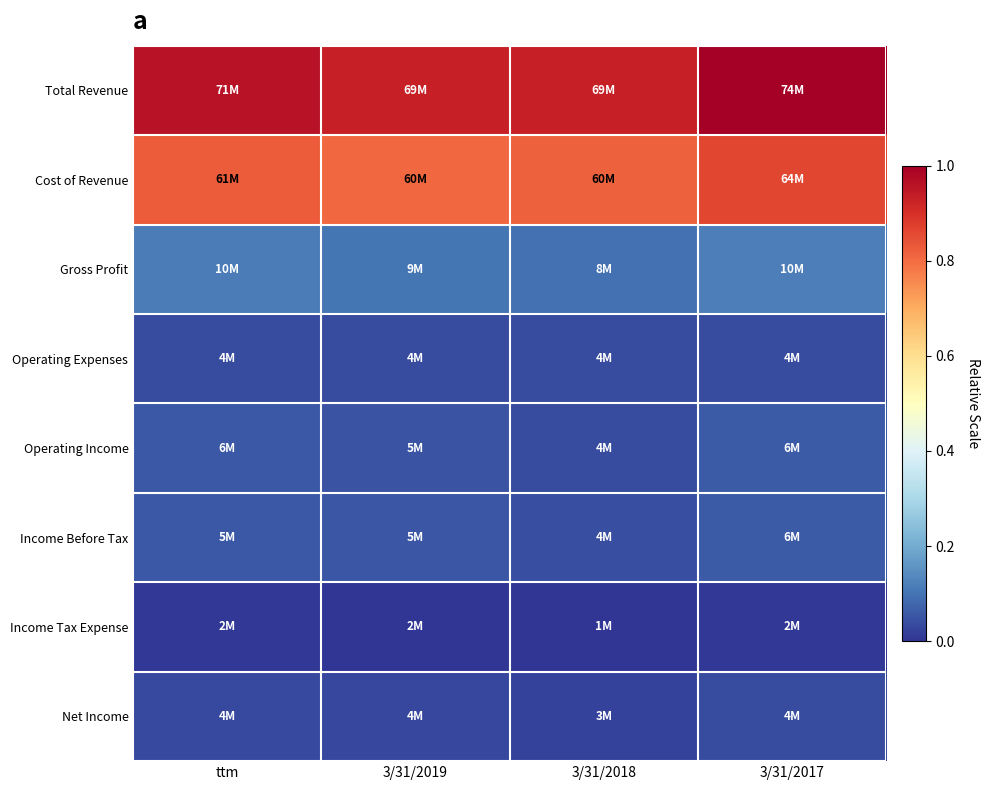

How many data points does each series have?

4